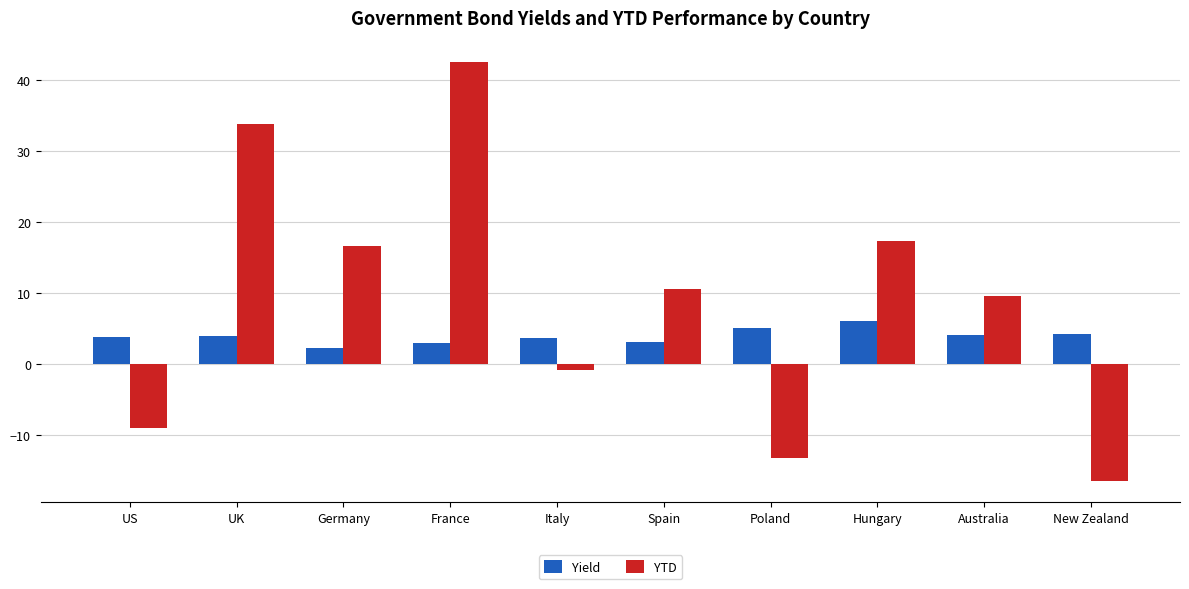

What is the difference between the highest and lowest values at France?

39.5